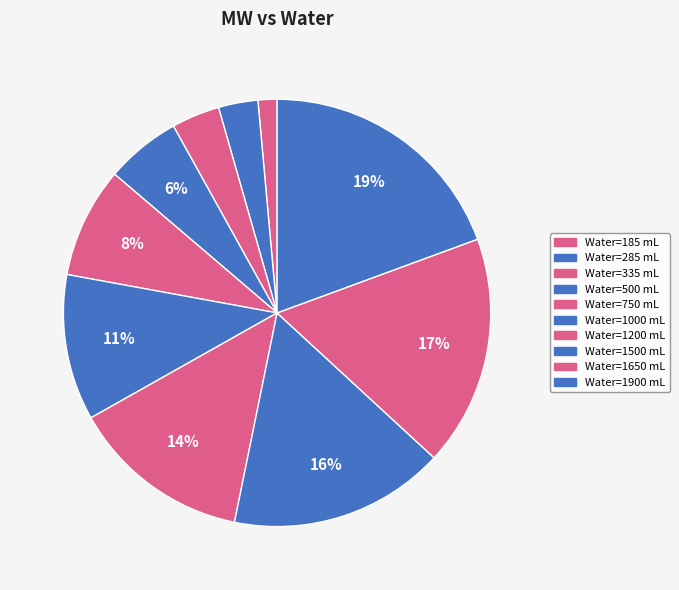

Count the number of slices in the pie.

10